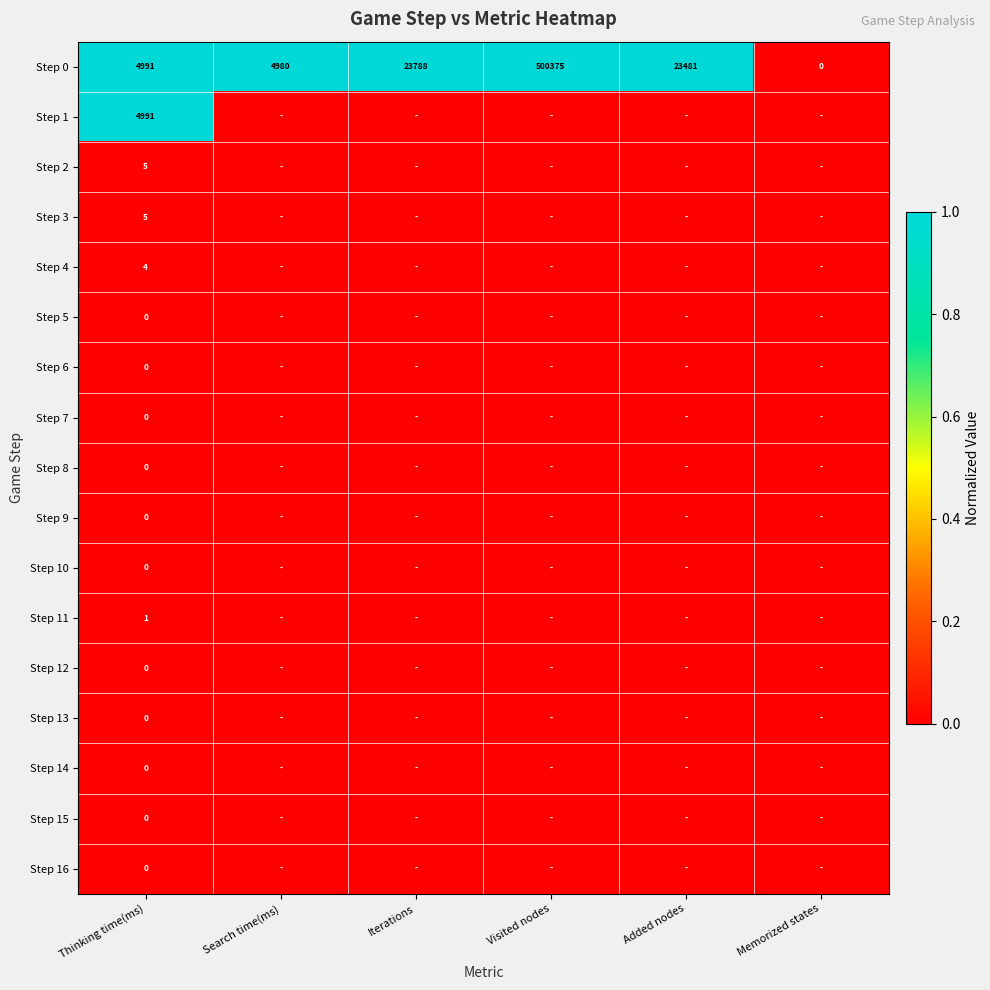

Is it true that Step 2 equals 5 at Thinking time(ms)?

True